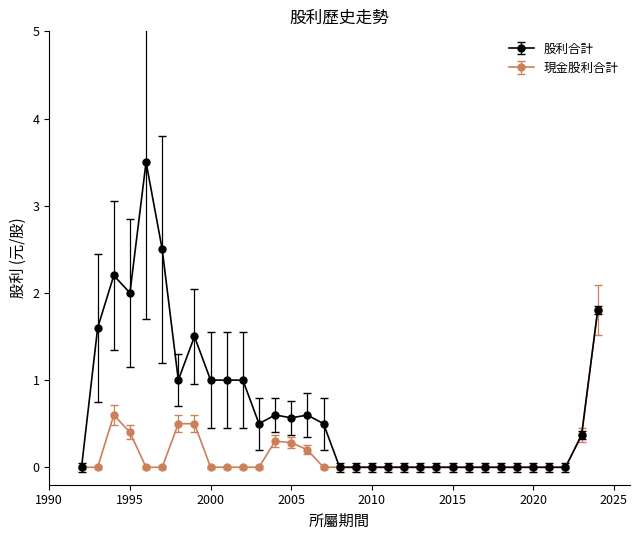

How many lines are shown in the chart?

2